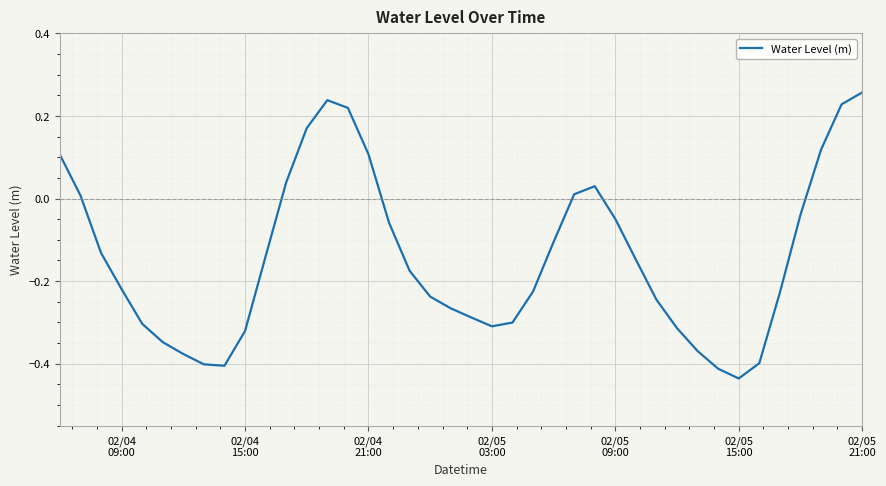

What is the difference between the maximum and minimum values?

0.7